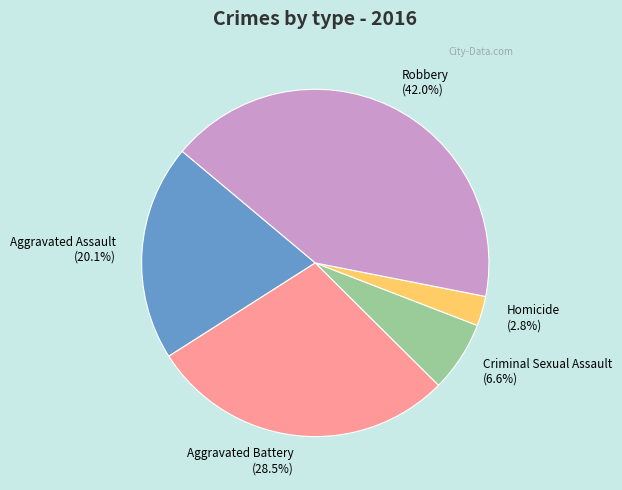

Which has a higher value, Aggravated Assault (20.1%) or Aggravated Battery (28.5%)?

Aggravated Battery (28.5%)